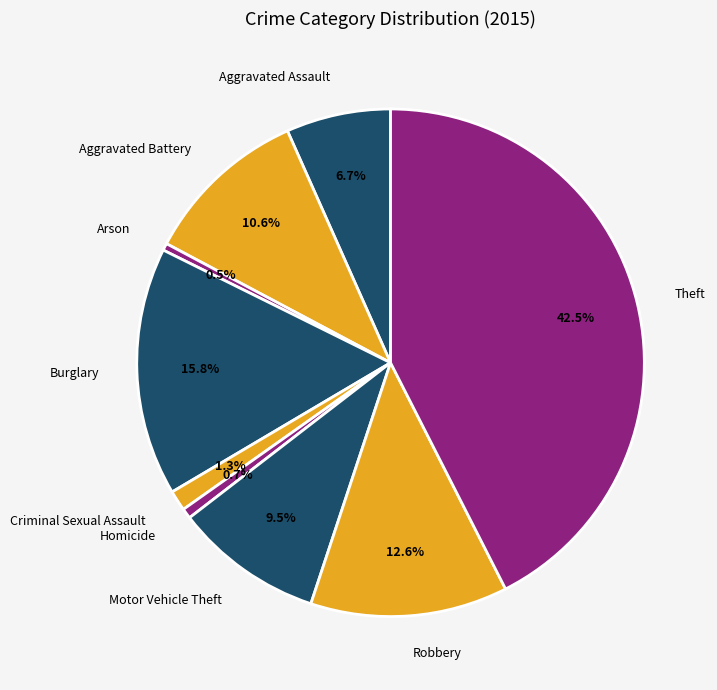

What portion of the pie excludes Homicide?

99.3%